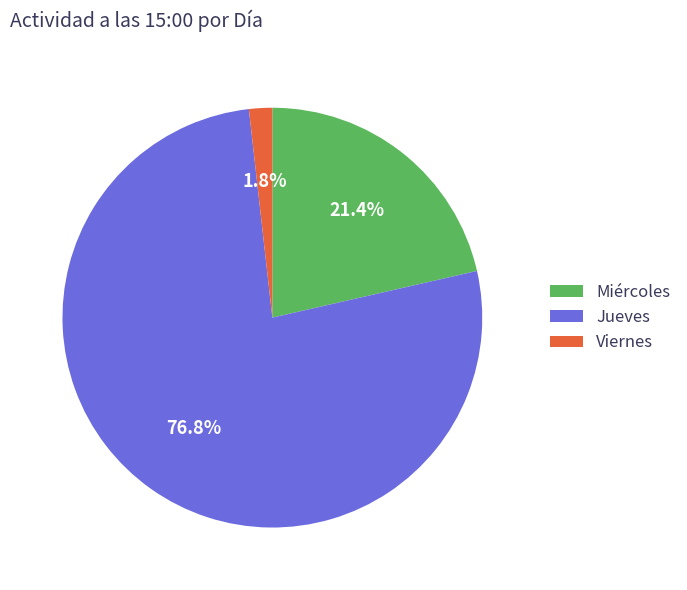

How many slices are in this pie chart?

3